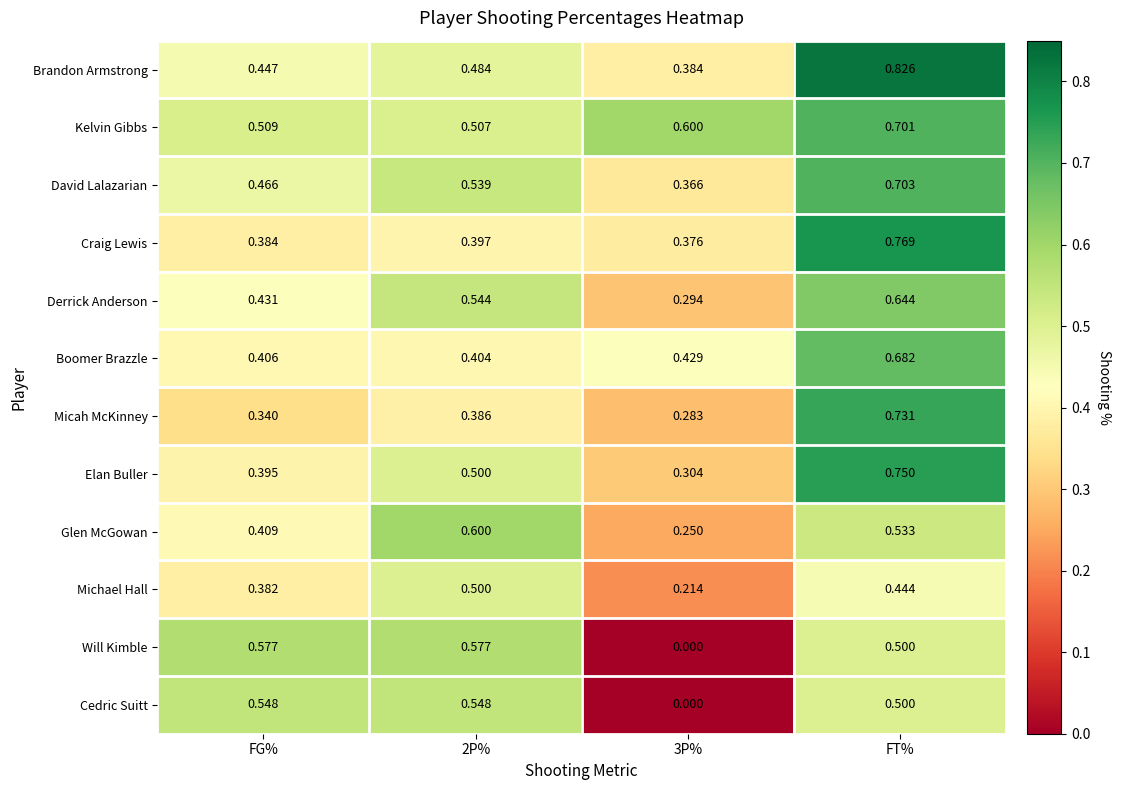

Rank the series at FG% from lowest to highest value.

Micah McKinney, Michael Hall, Craig Lewis, Elan Buller, Boomer Brazzle, Glen McGowan, Derrick Anderson, Brandon Armstrong, David Lalazarian, Kelvin Gibbs, Cedric Suitt, Will Kimble